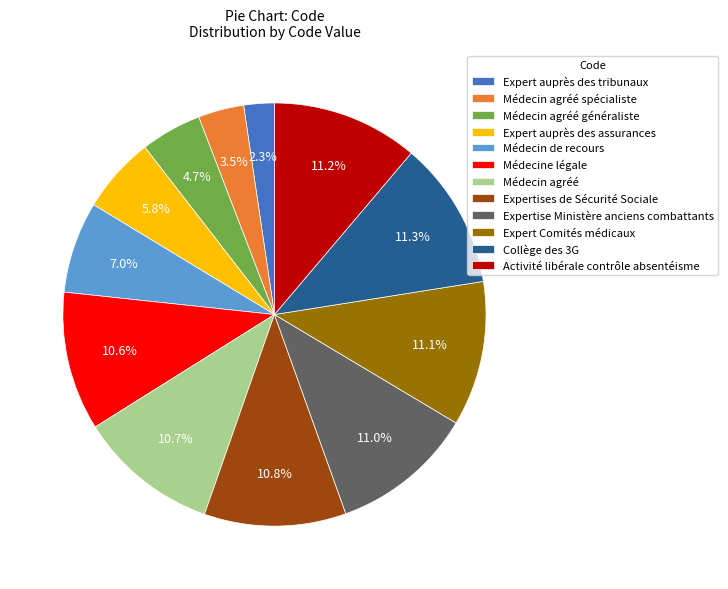

To the nearest percent, what is the difference between the largest and smallest slice percentages?

9%